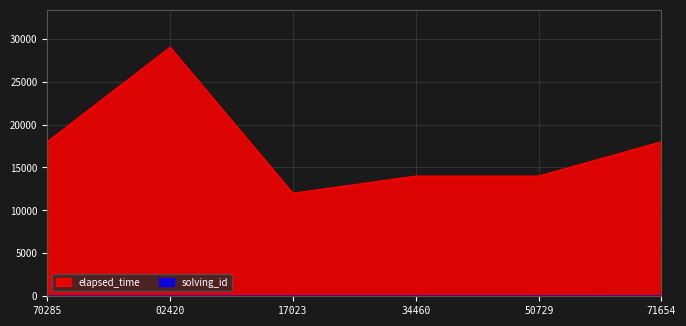

The value of elapsed_time at 34460 is 14000. True or false?

True